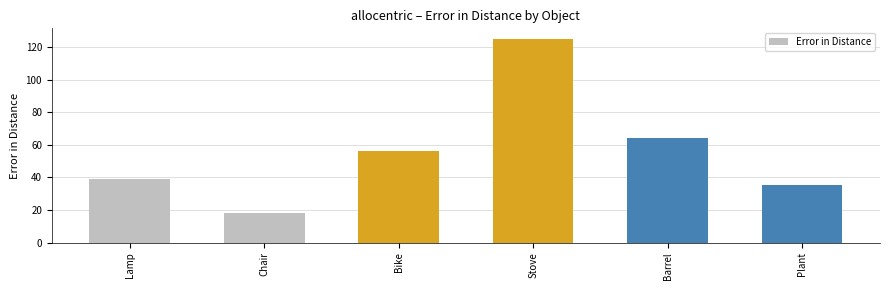

What is the label of the 6th bar from the right?

Lamp